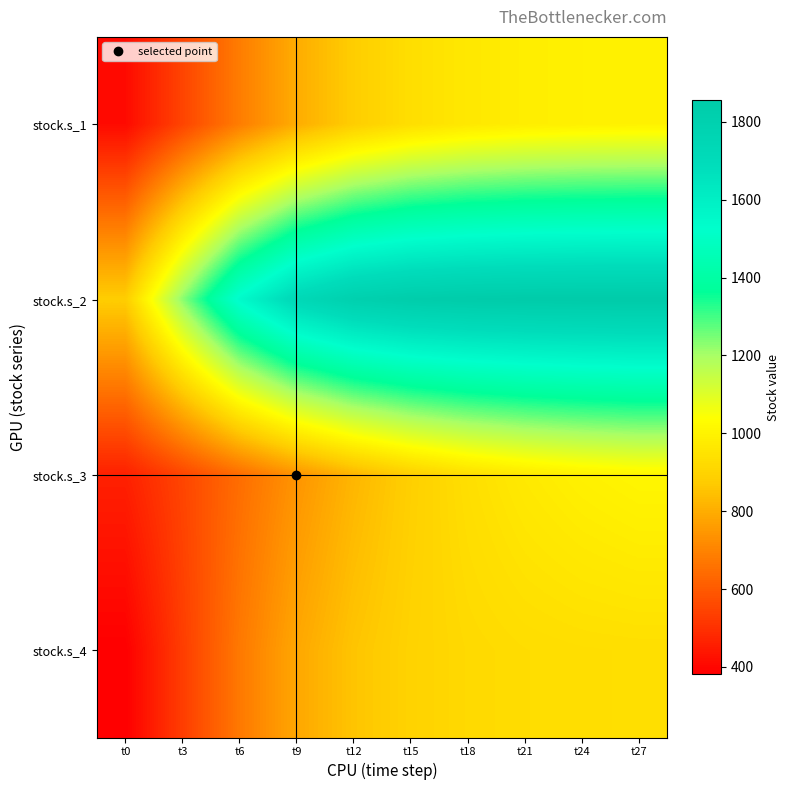

Which series has the largest total across all categories?

stock.s_2